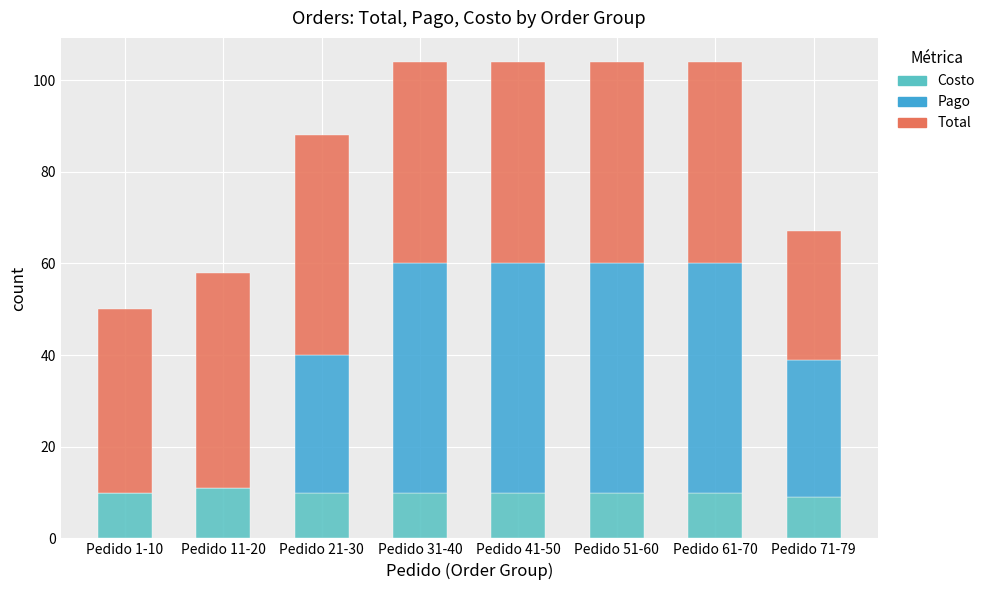

What is the maximum value for Costo?

11